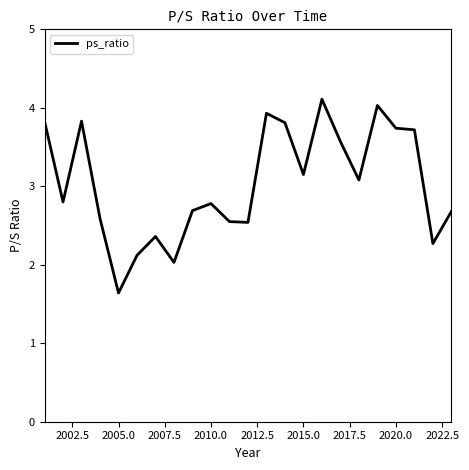

What is the difference between the maximum and minimum values?

2.5